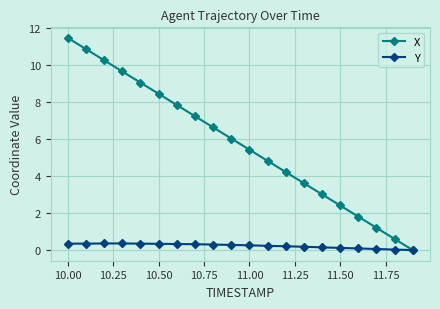

Which series has the largest range (max minus min)?

X